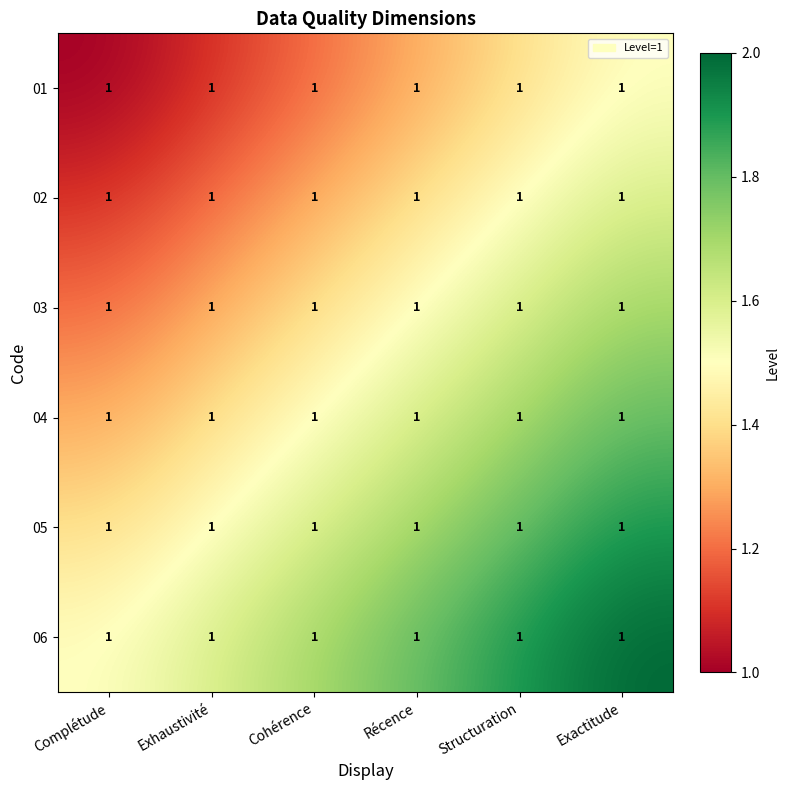

How many 04 values are between 1 and 2?

6